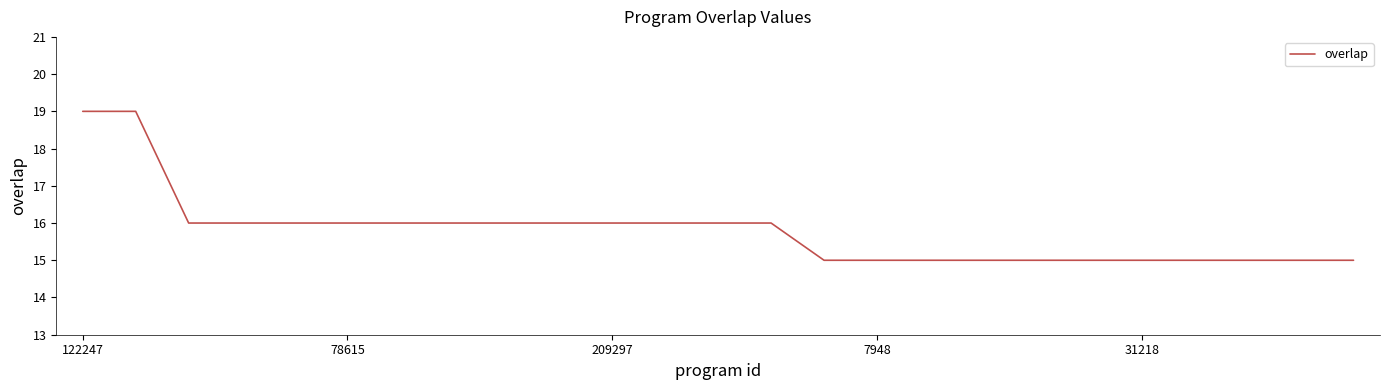

How many distinct data groups are displayed?

1